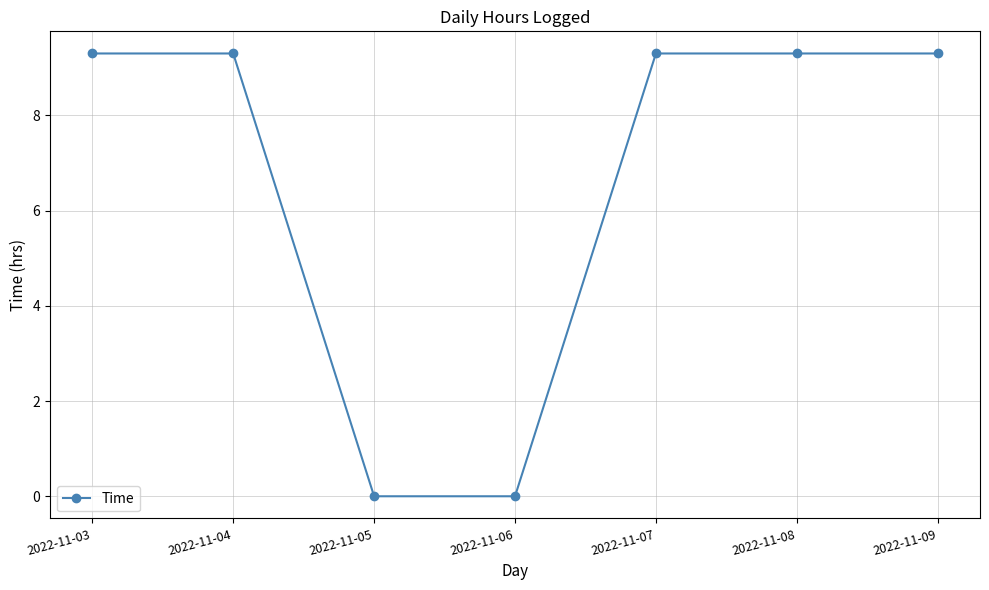

Approximately how many times larger is the value at 2022-11-09 compared to 2022-11-04?

1.0